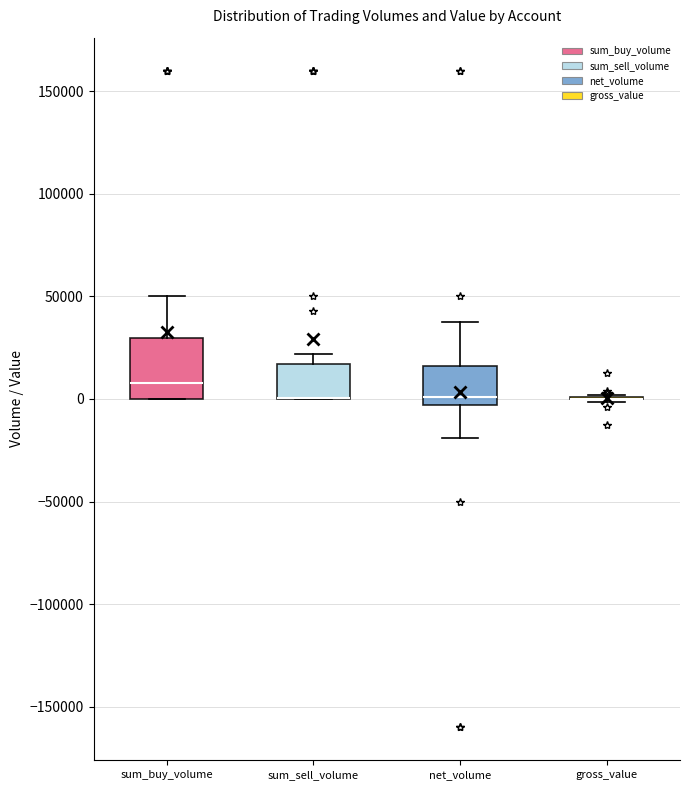

Where does the upper whisker of the box for sum_sell_volume end on the y-axis? The values are not printed on the chart, so give them approximately, as read against the axis.

20000